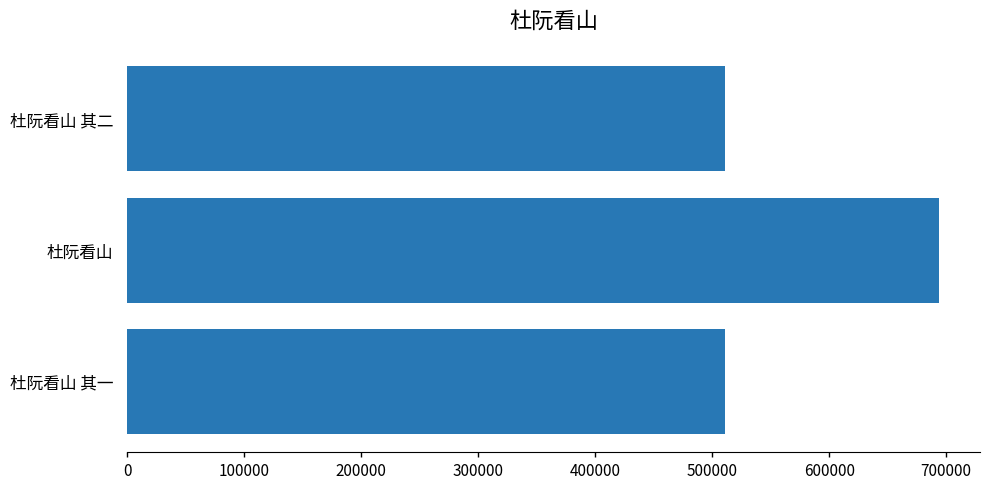

Is it true that the value at 杜阮看山 其二 is 510924?

True